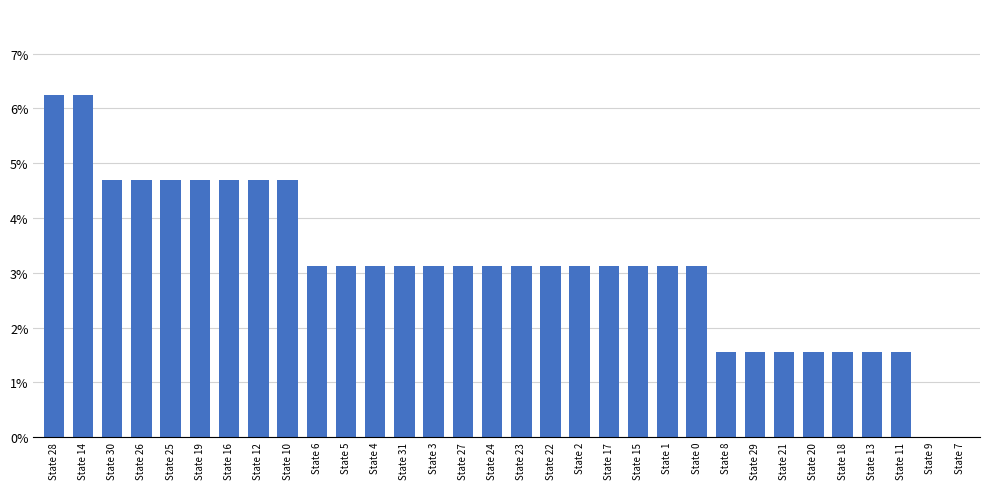

How many data points are above 3?

23